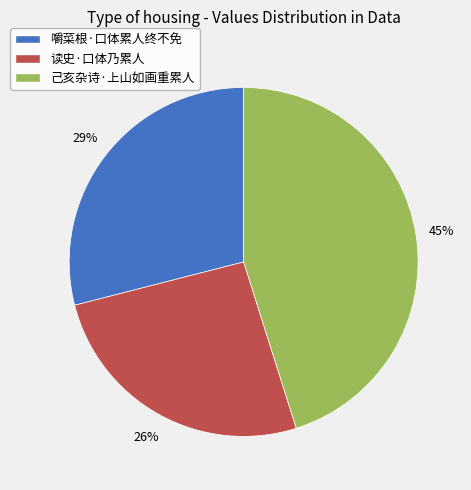

Which slice is the smallest?

读史·口体乃累人